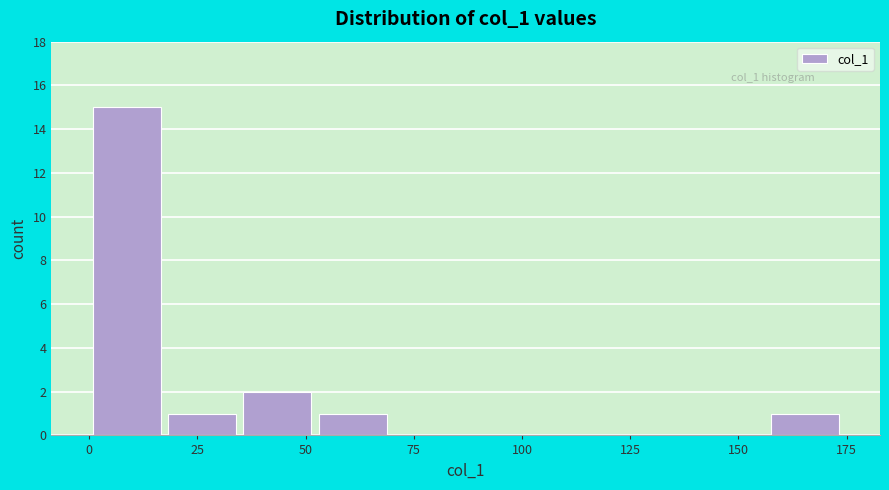

Read against the x-axis, roughly where is the centre of the tallest bar?

10